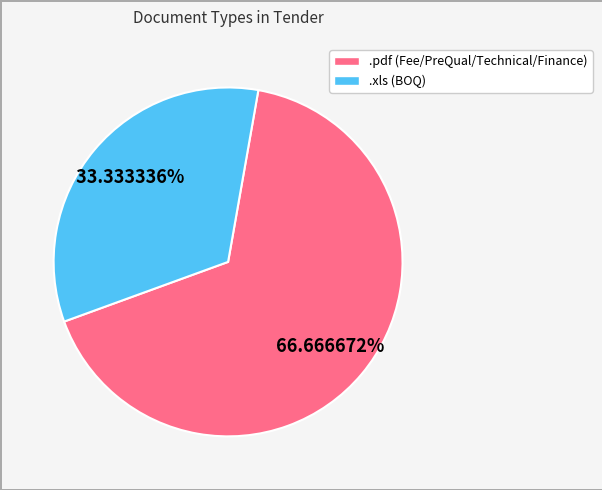

Rank the categories by value from lowest to highest.

.xls, .pdf